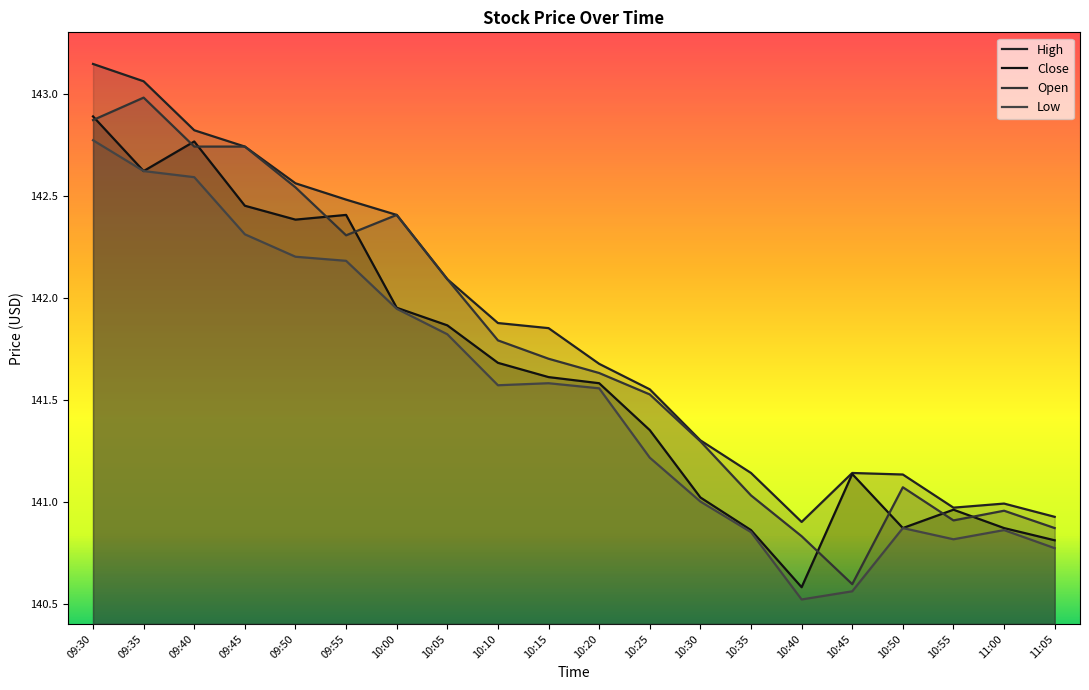

Rank the categories by Close value from highest to lowest.

09:30, 09:40, 09:35, 09:45, 09:55, 09:50, 10:00, 10:05, 10:10, 10:15, 10:20, 10:25, 10:45, 10:30, 10:55, 10:50, 11:00, 10:35, 11:05, 10:40